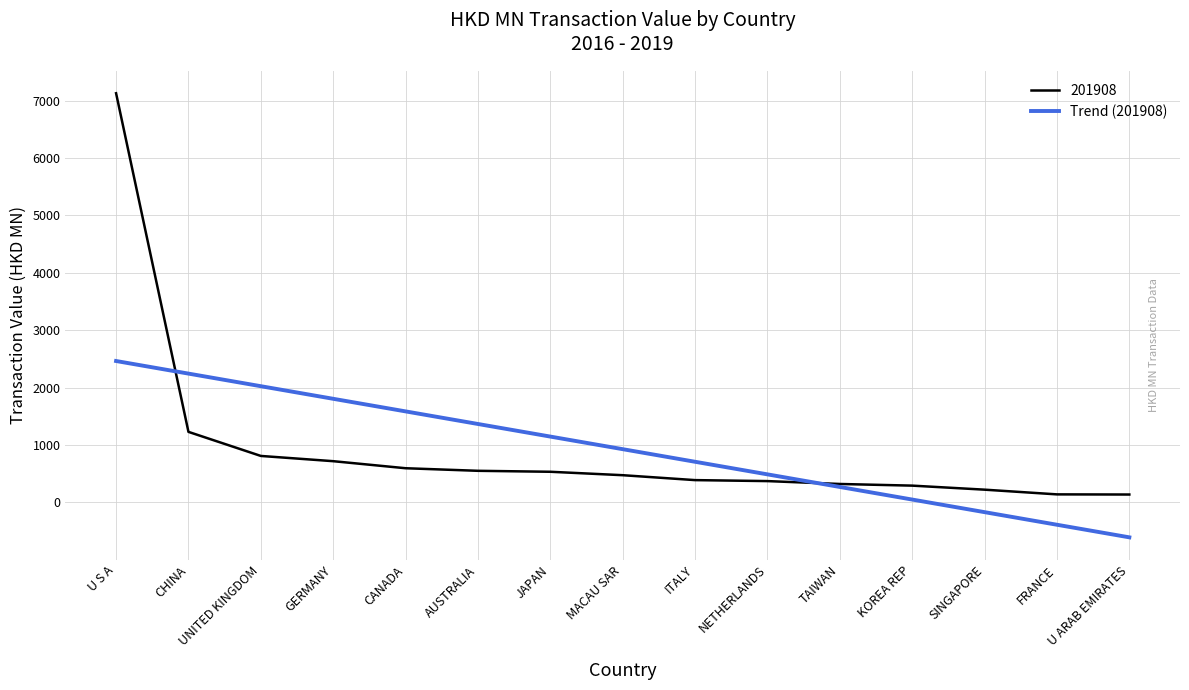

What is the smallest value displayed?

-608.5